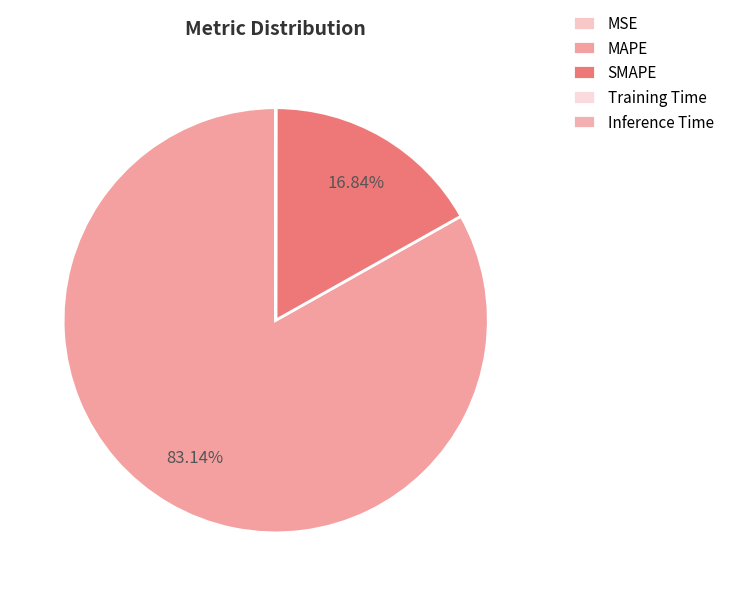

The SMAPE slice represents 24% of the pie. True or false?

False